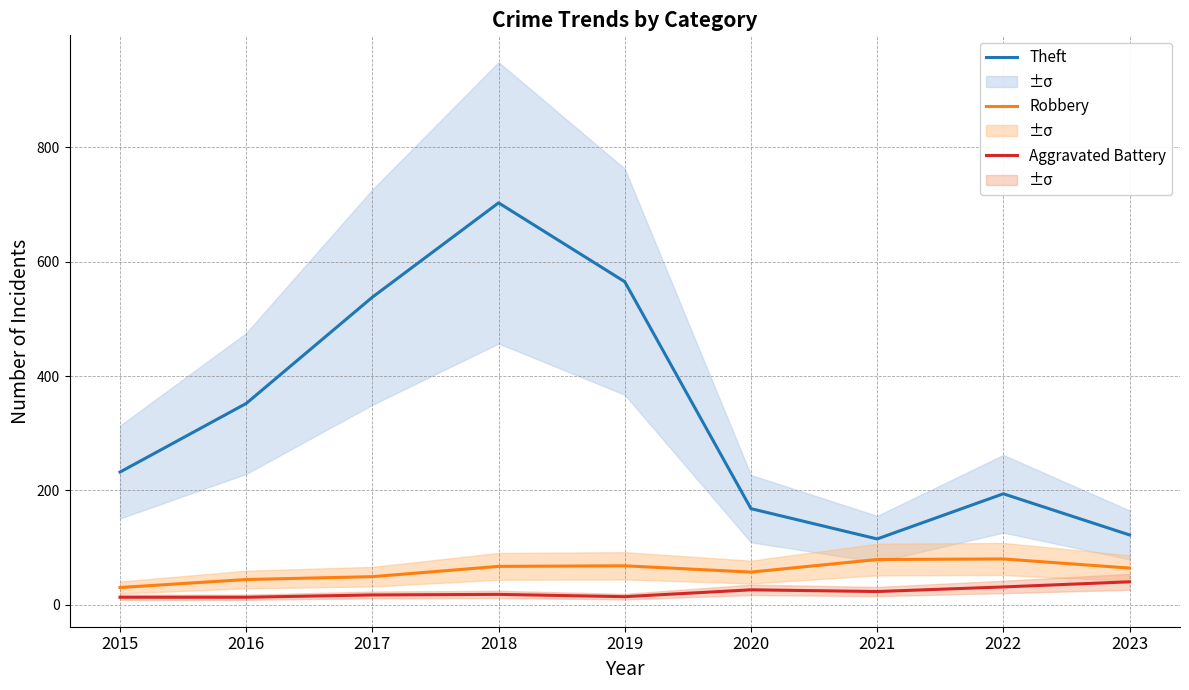

Reading left to right, extract all data points from this chart.

Theft: 2015=232	2016=352	2017=538	2018=703	2019=565	2020=168	2021=115	2022=194	2023=122
Robbery: 2015=30	2016=44	2017=49	2018=67	2019=68	2020=57	2021=79	2022=80	2023=64
Aggravated Battery: 2015=13	2016=13	2017=17	2018=18	2019=14	2020=26	2021=23	2022=31	2023=40